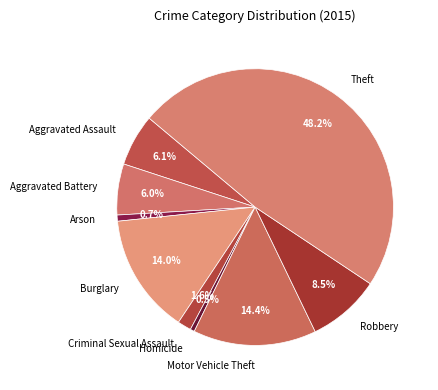

To the nearest percent, what is the combined percentage of Arson and Robbery?

9%